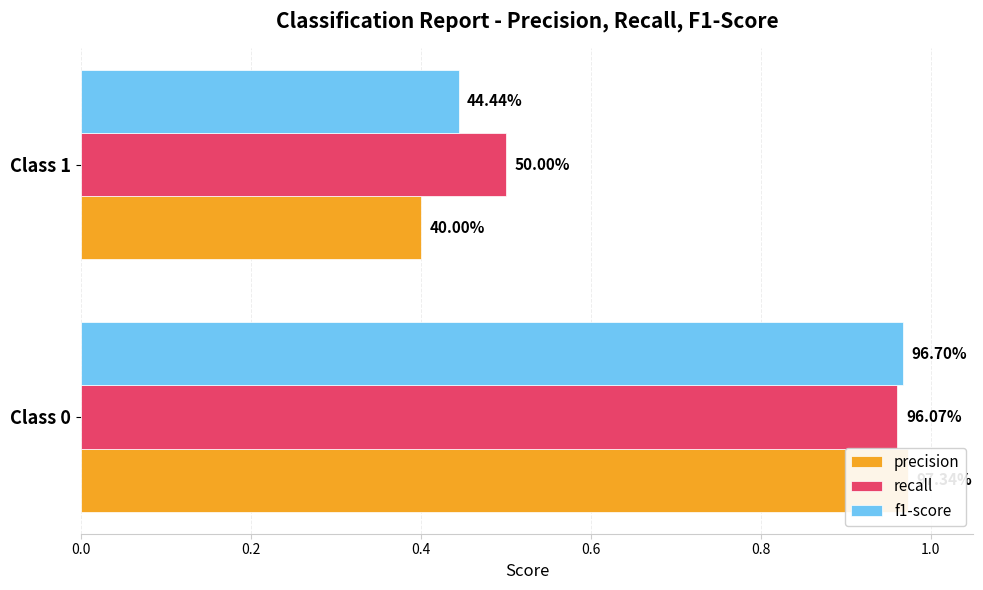

Rank the series by their average value, from lowest to highest.

precision, f1-score, recall